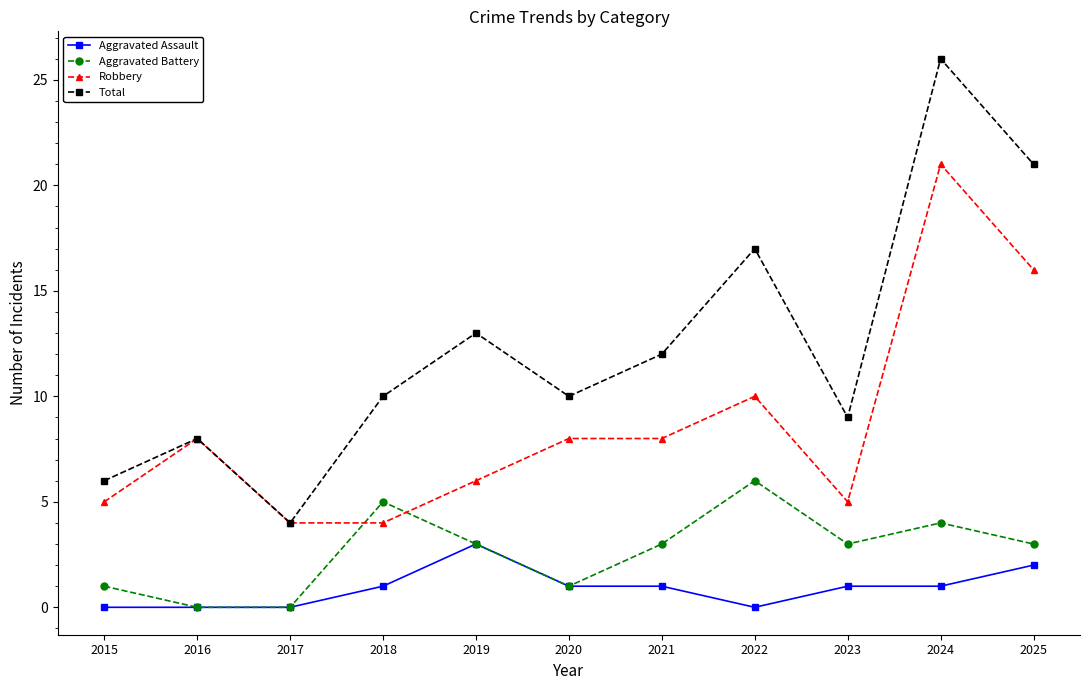

Where does the Aggravated Battery series first go above 3?

2018